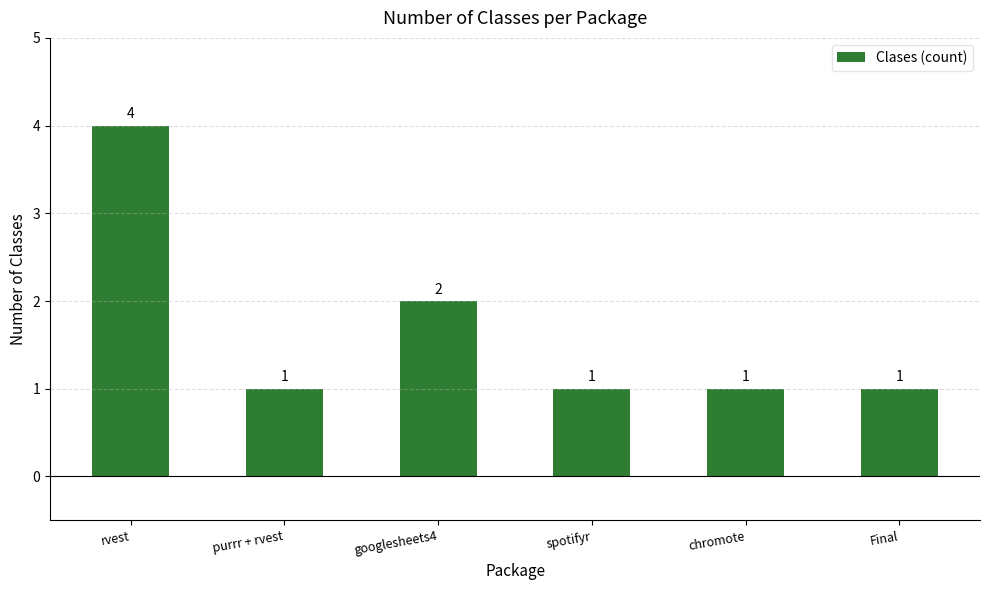

How many distinct data groups are displayed?

1